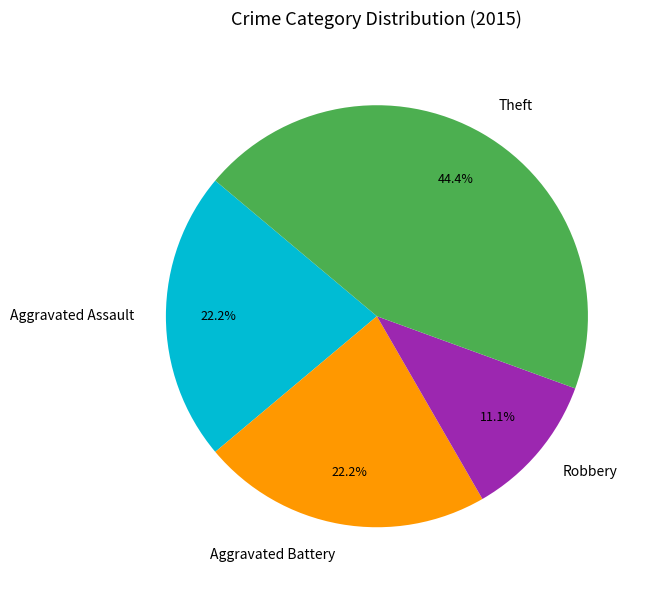

Is Aggravated Assault the majority of the pie?

No